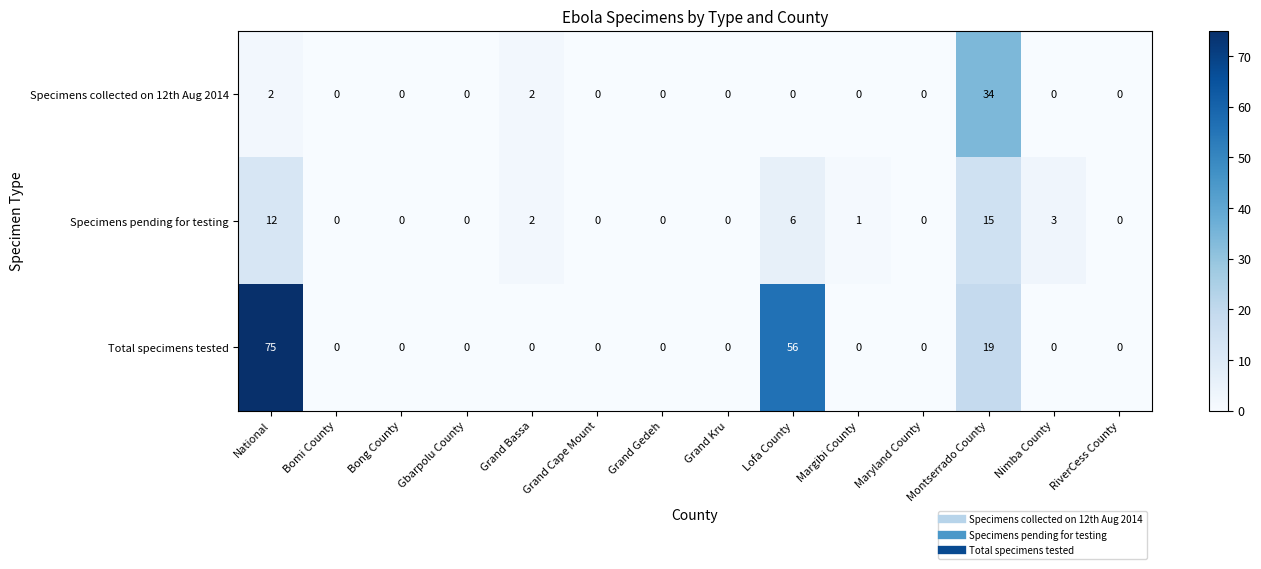

Rank the series by their maximum value, from highest to lowest.

Total specimens tested, Specimens collected on 12th Aug 2014, Specimens pending for testing